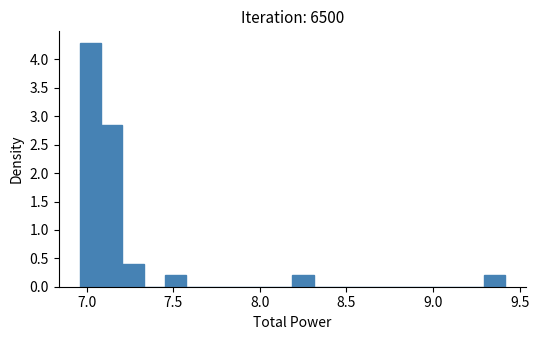

Read against the x-axis, roughly where is the centre of the tallest bar?

7.00